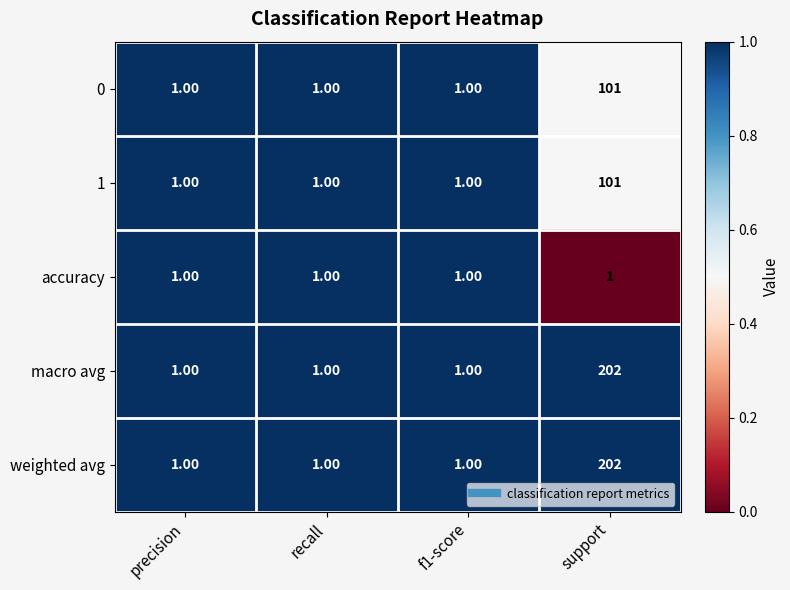

What is the difference between the maximum and minimum values in the macro avg series?

201